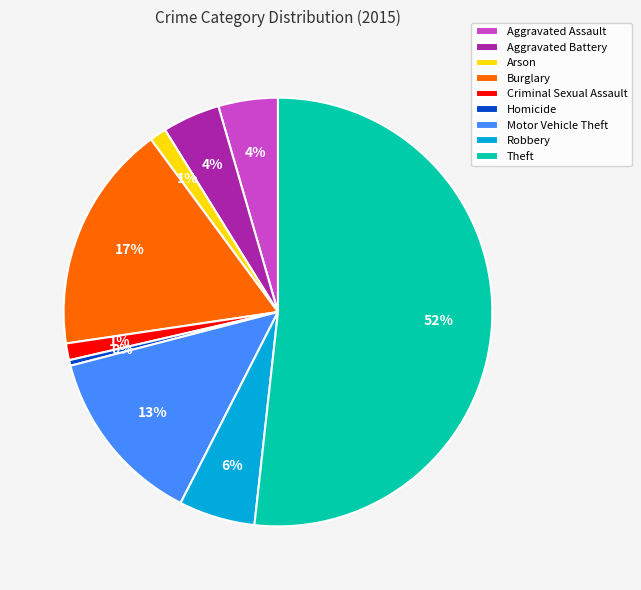

Count the number of slices in the pie.

9